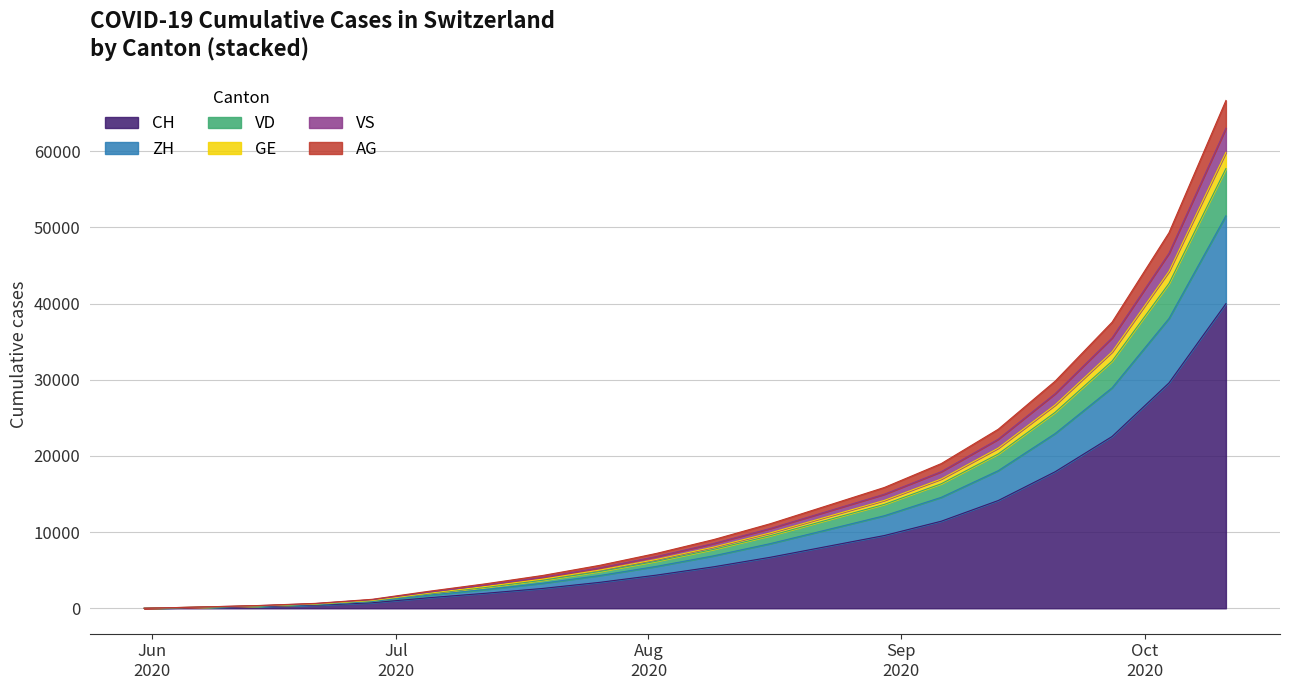

What is the maximum value for CH?

39989